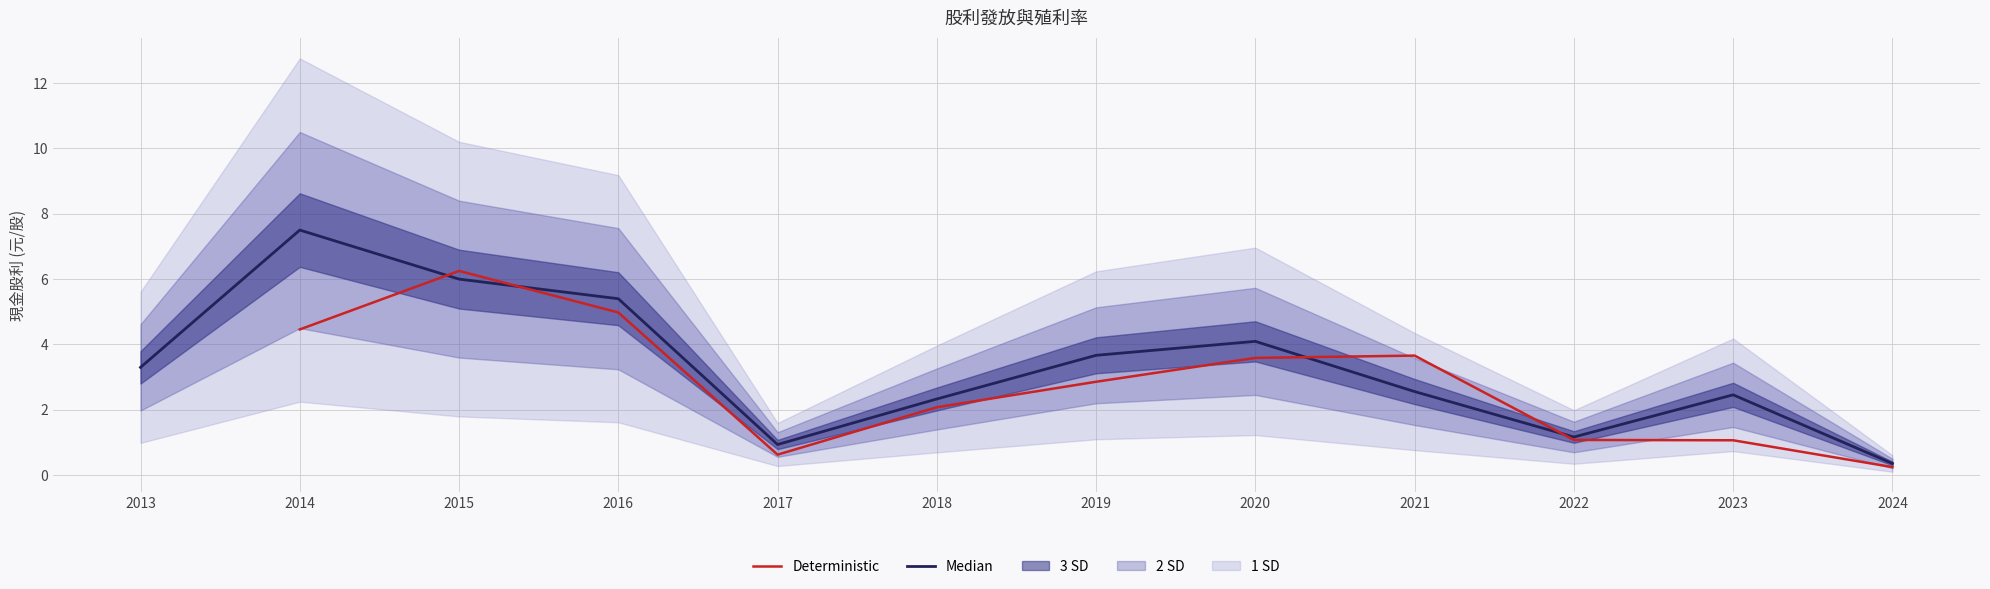

In Median, how many points are lower than both neighbors (excluding endpoints)?

2